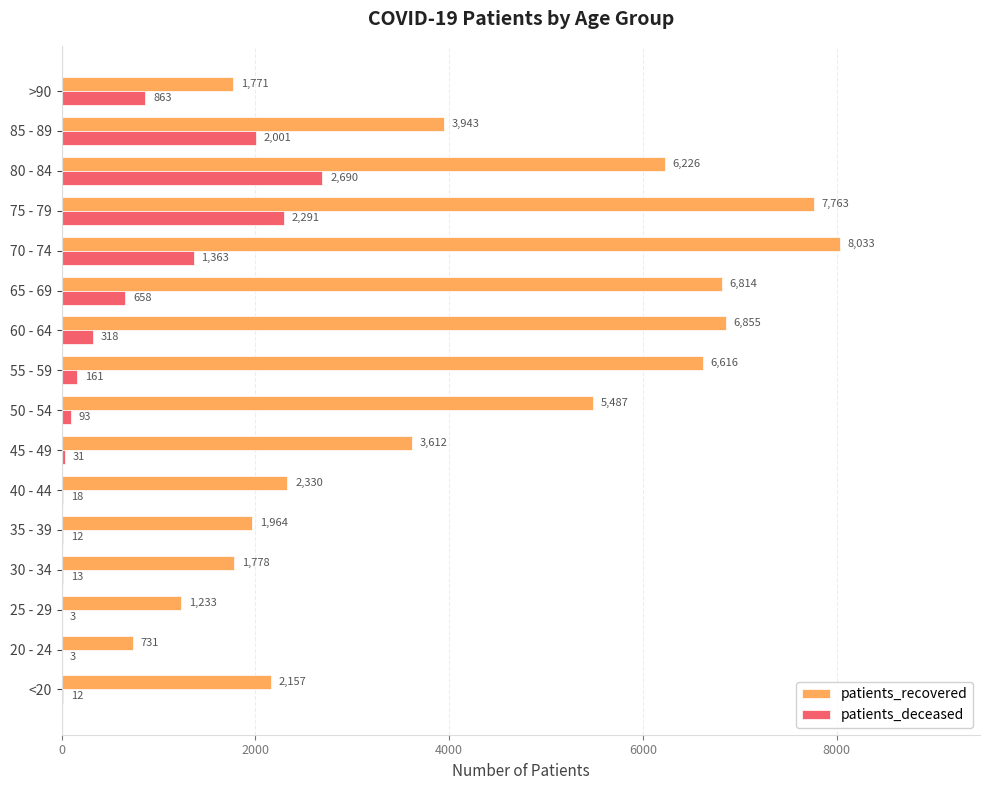

Which series changed the most between 40 - 44 and 85 - 89?

patients_deceased